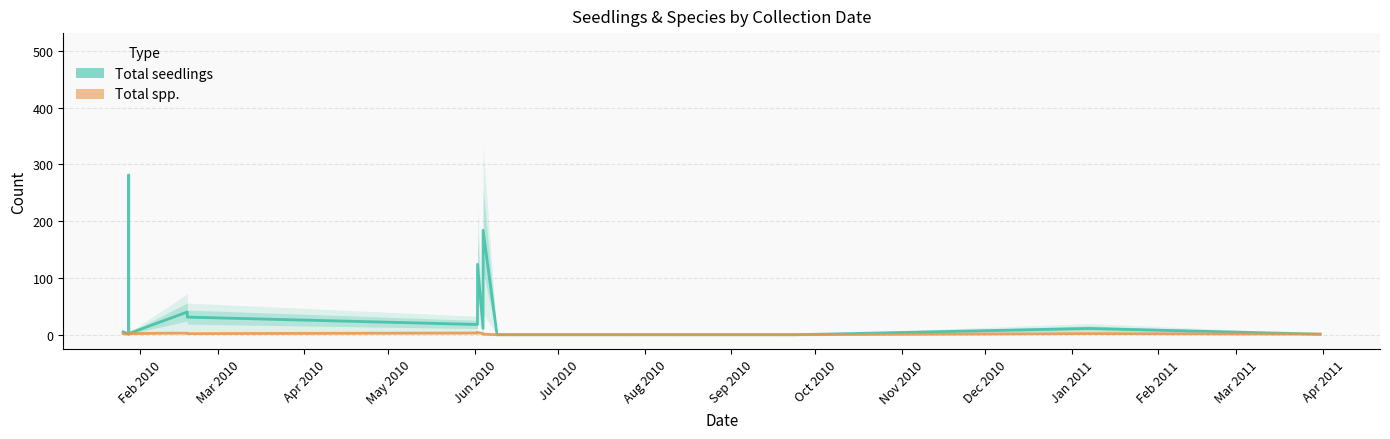

Is it true that Total spp. equals 2 at Nov 2010?

True